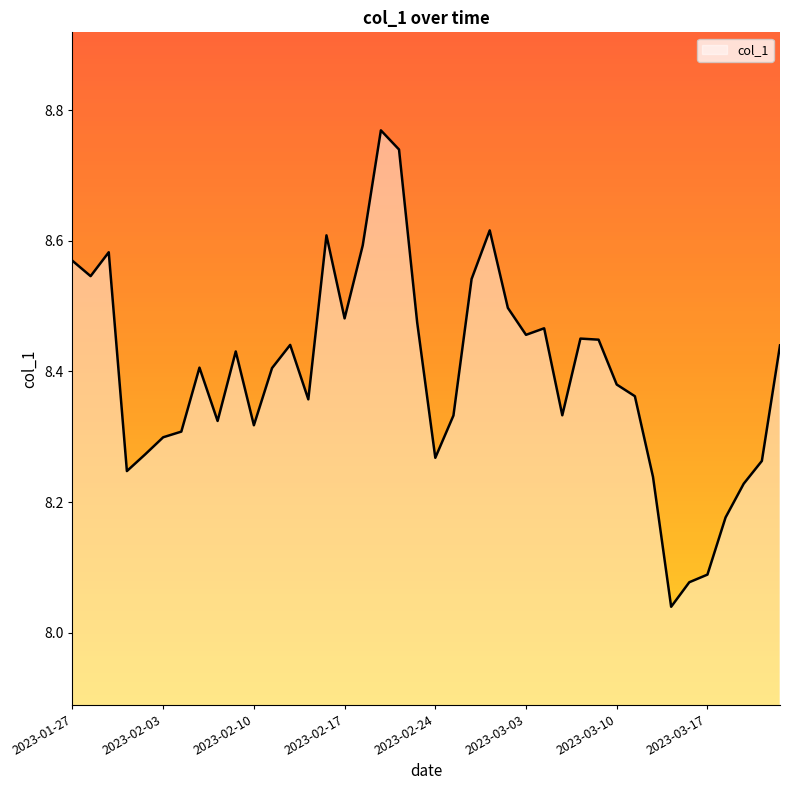

Rank the categories by value from lowest to highest.

2023-03-15, 2023-03-16, 2023-03-17, 2023-03-20, 2023-03-21, 2023-03-14, 2023-02-01, 2023-03-22, 2023-02-24, 2023-02-02, 2023-02-03, 2023-02-06, 2023-02-10, 2023-02-08, 2023-02-27, 2023-03-07, 2023-02-15, 2023-03-13, 2023-03-10, 2023-02-13, 2023-02-07, 2023-02-09, 2023-03-23, 2023-02-14, 2023-03-09, 2023-03-08, 2023-03-03, 2023-03-06, 2023-02-23, 2023-02-17, 2023-03-02, 2023-02-28, 2023-01-30, 2023-01-27, 2023-01-31, 2023-02-20, 2023-02-16, 2023-03-01, 2023-02-22, 2023-02-21